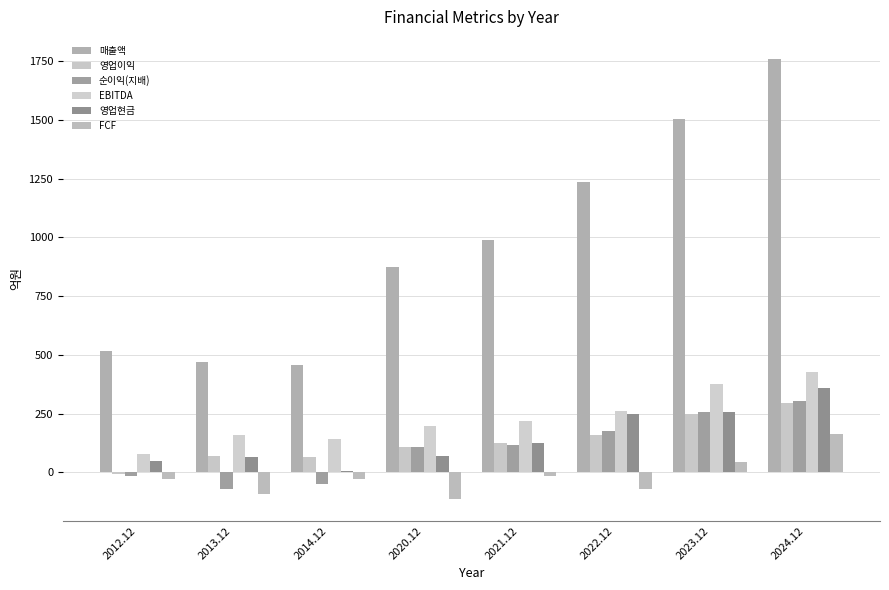

What is the minimum value for 매출액?

457